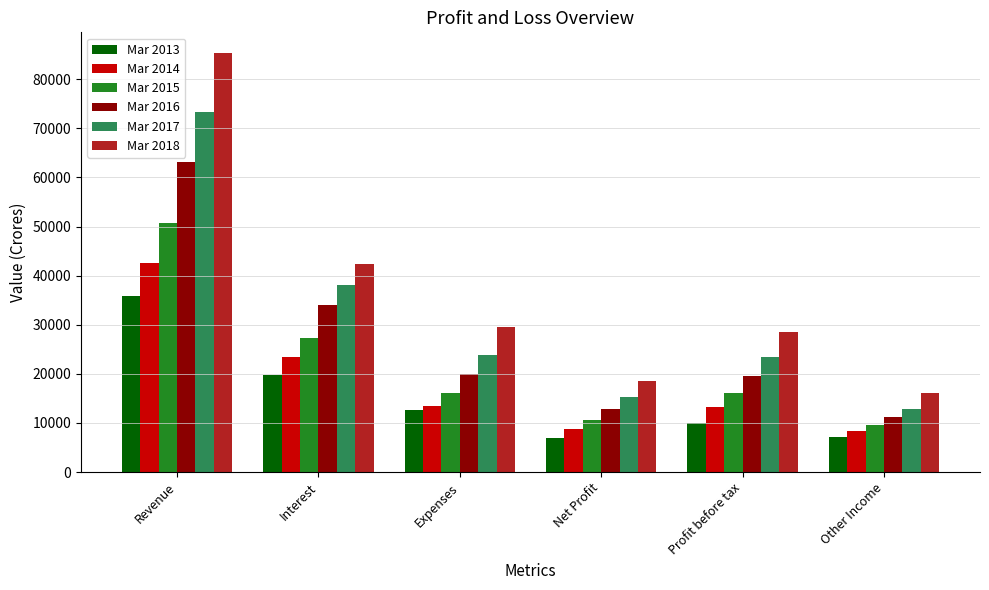

The value of Mar 2013 at Revenue is 9466. True or false?

False